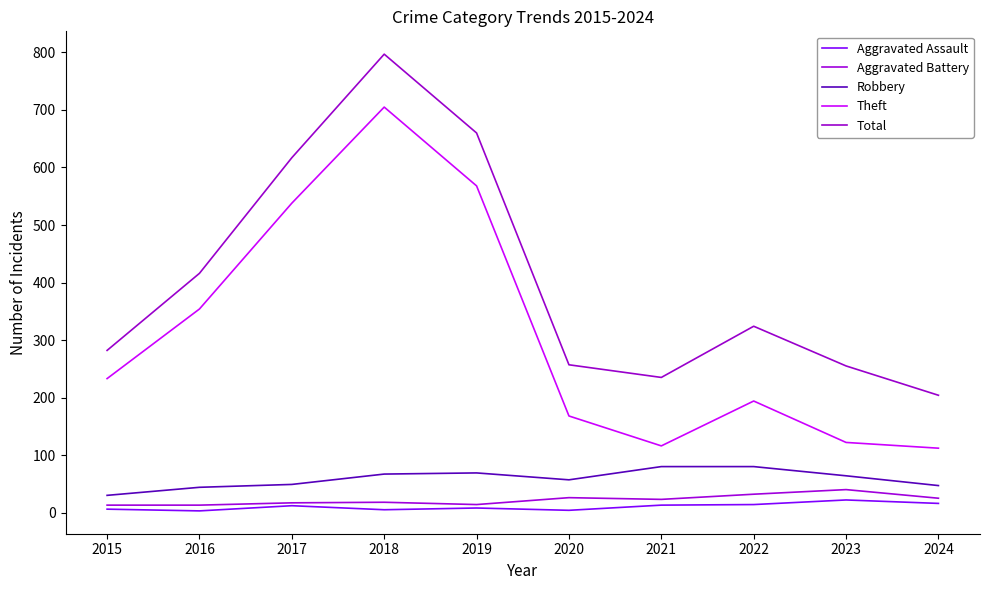

True or false: Aggravated Assault and Aggravated Battery cross at least once.

False